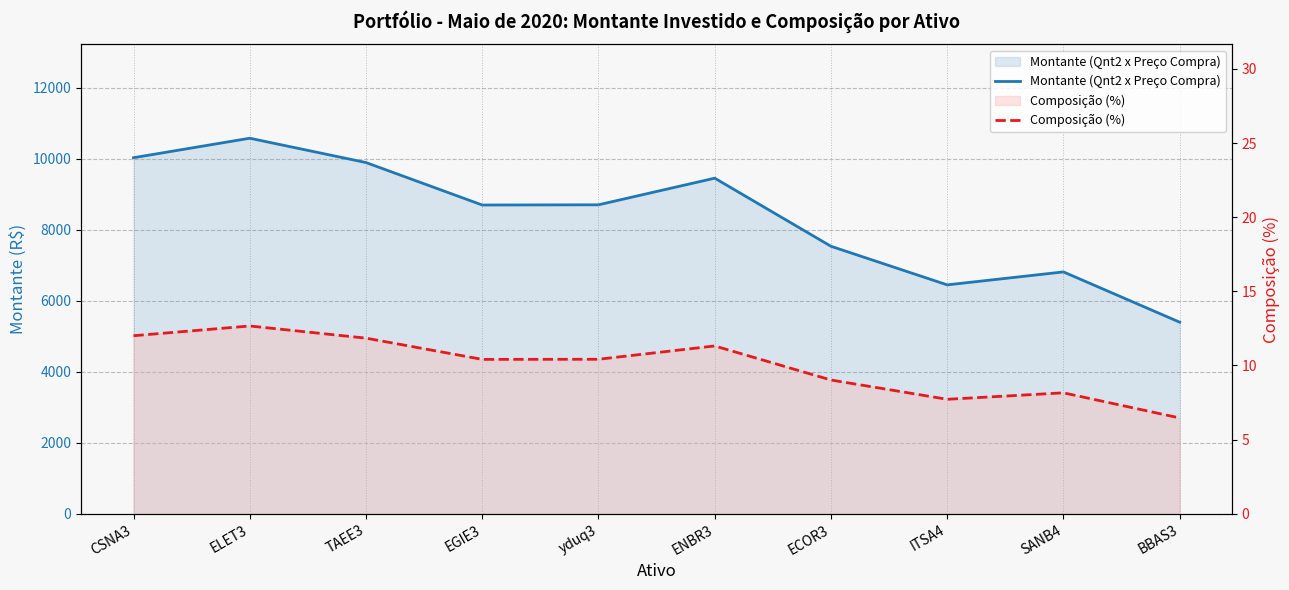

What is the sum of all Montante (Qnt2 x Preço Compra) values?

83516.0